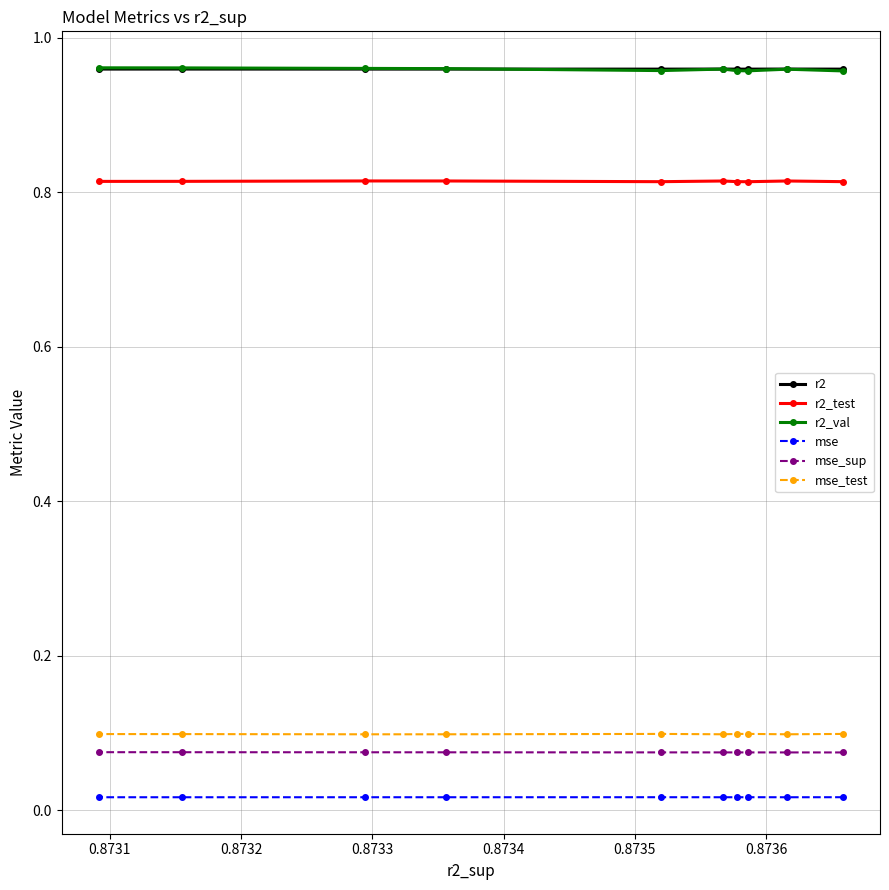

Count the mse_sup values in the range 0 to 1.

10